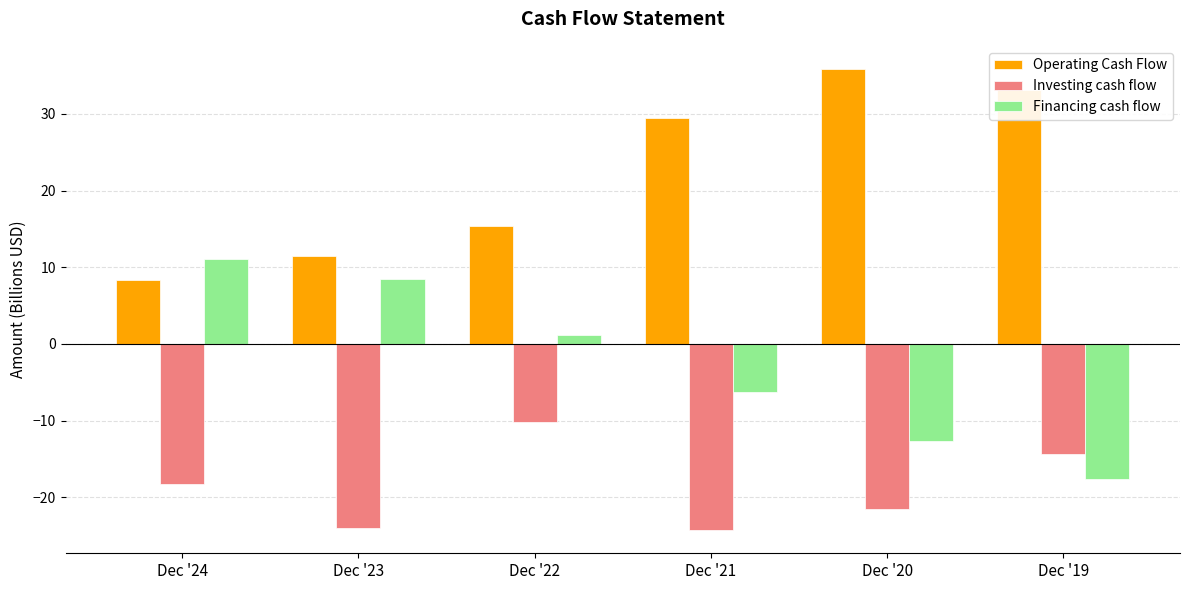

What is the greatest value displayed?

35.9